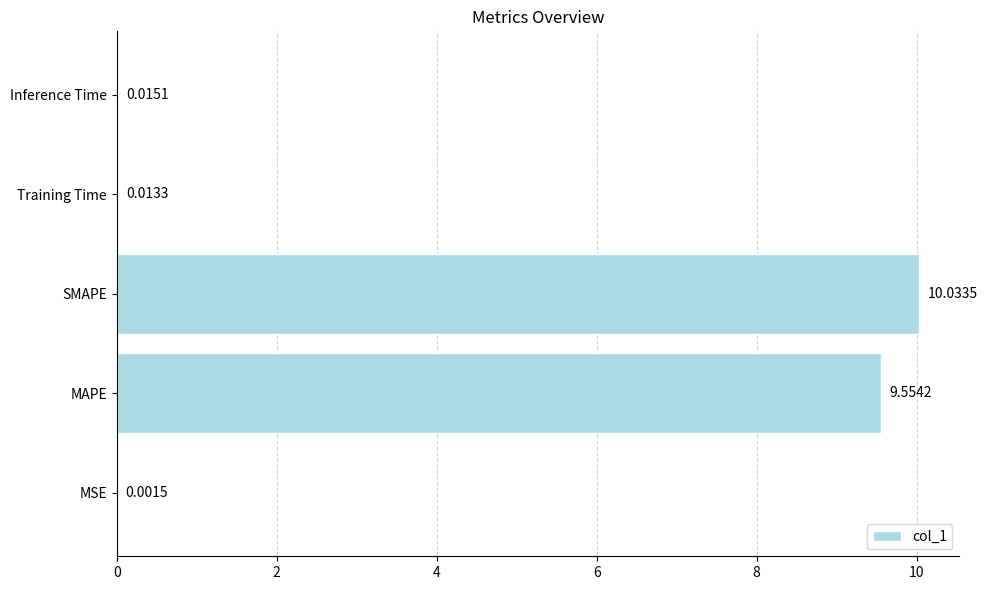

Does the chart contain stacked bars?

No